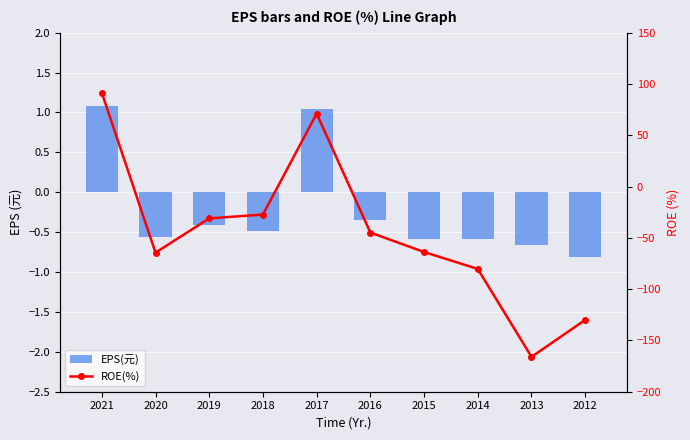

What is the sum of the EPS(元) values at 2017 and 2015?

0.5